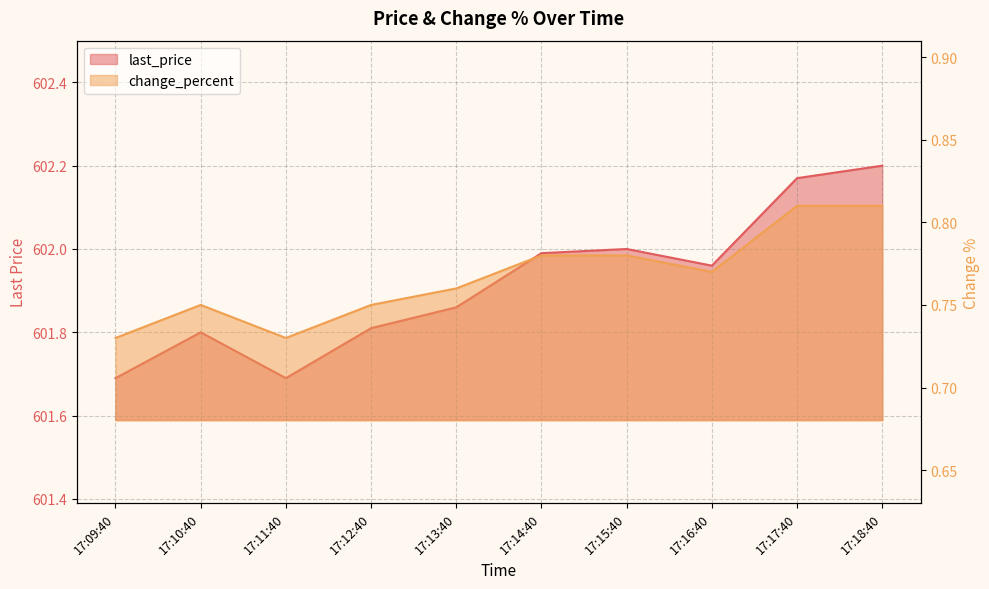

What are all the series names shown in the legend?

last_price, change_percent